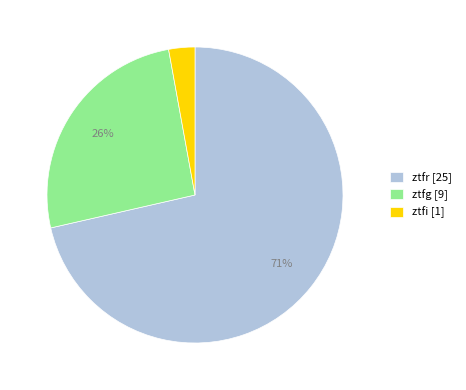

To the nearest percent, what portion does ztfg represent?

26%